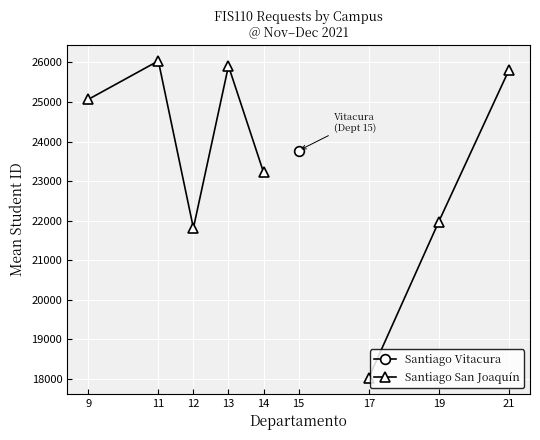

What is the difference between the second highest and minimum values in the Santiago San Joaquín series?

8005.0